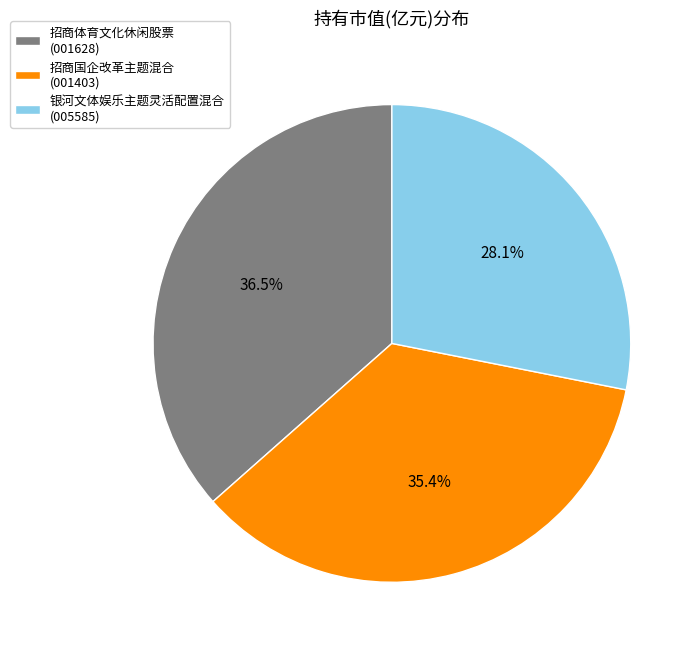

Is it true that 招商国企改革主题混合 is 49% of the pie?

False